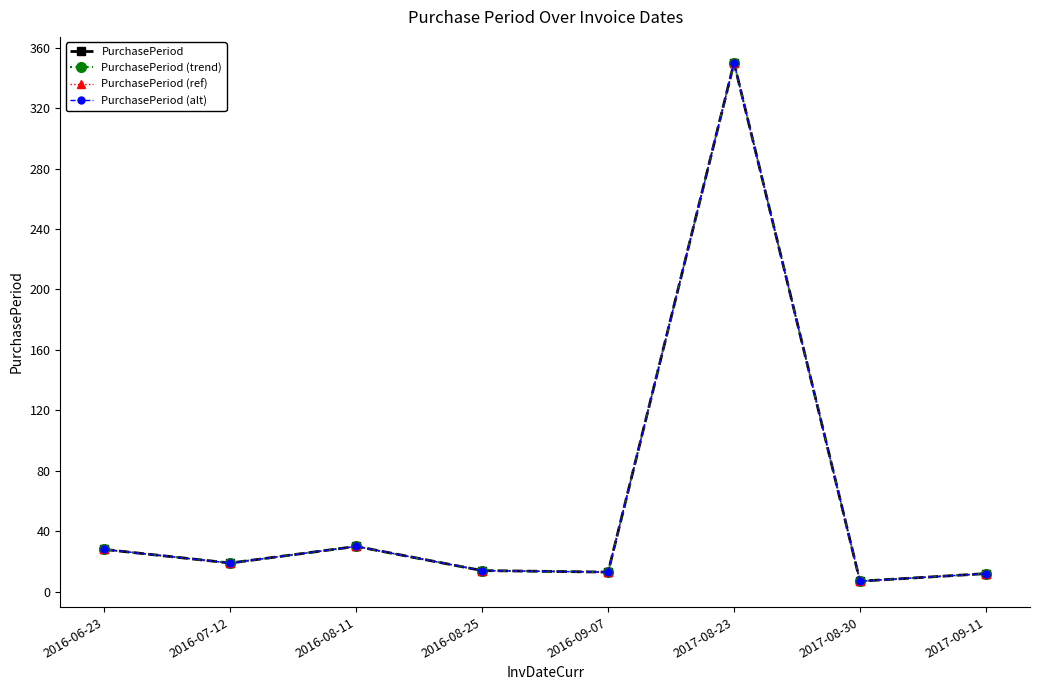

Is this an area chart (filled region under the line)?

No